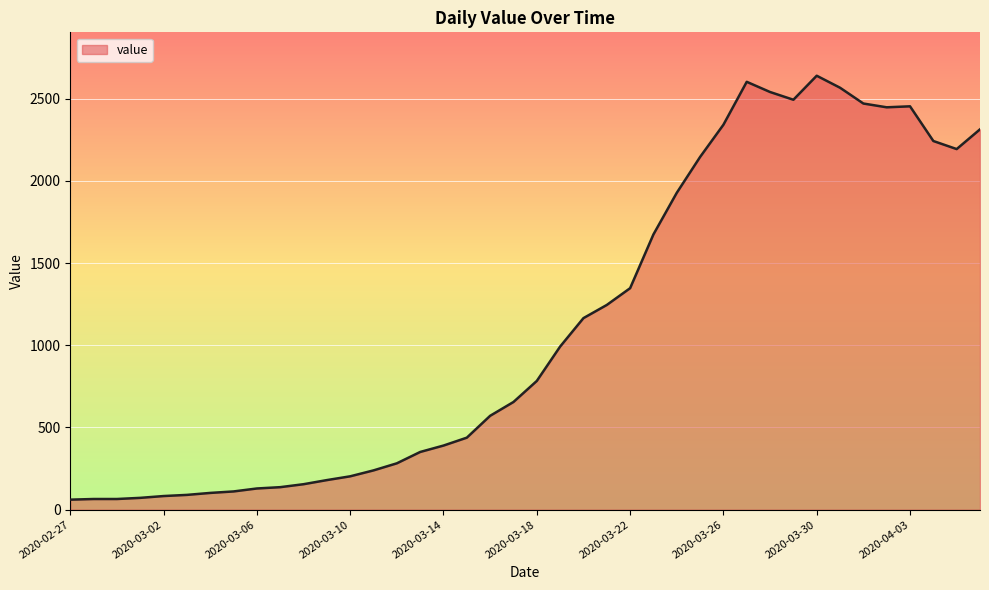

What is the difference between the maximum and minimum values?

2578